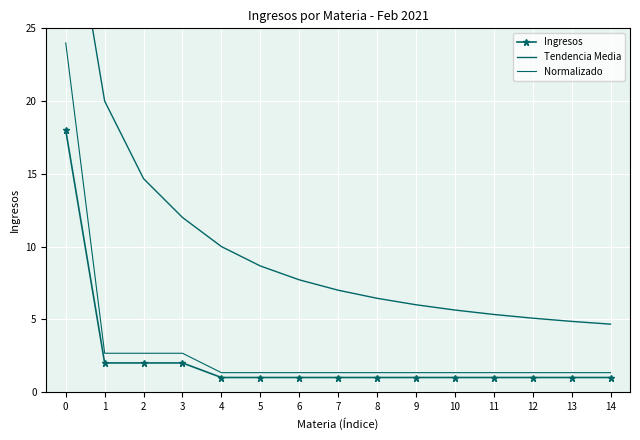

Read the Normalizado value at 10.

1.3